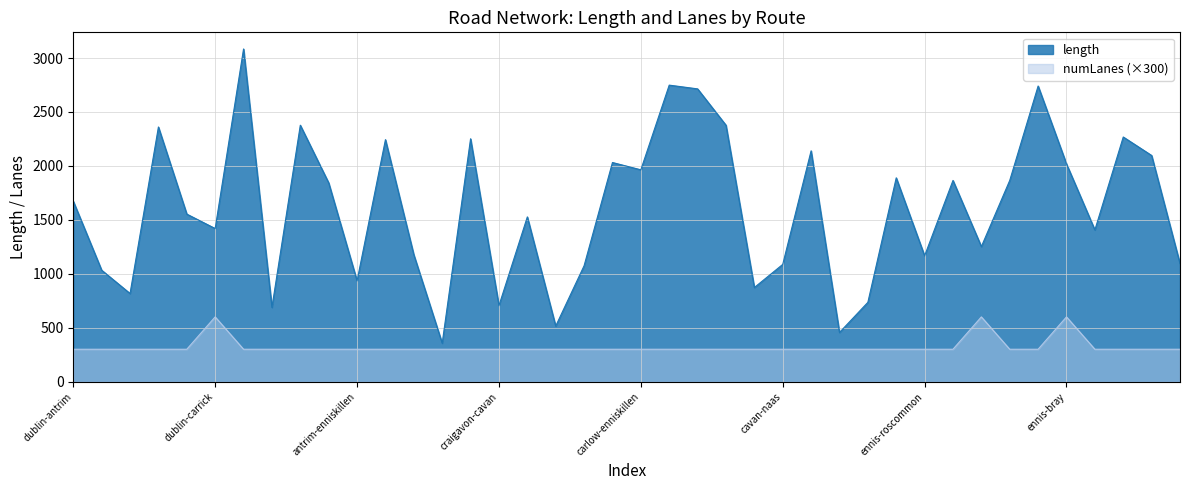

How many data points does each series have?

40